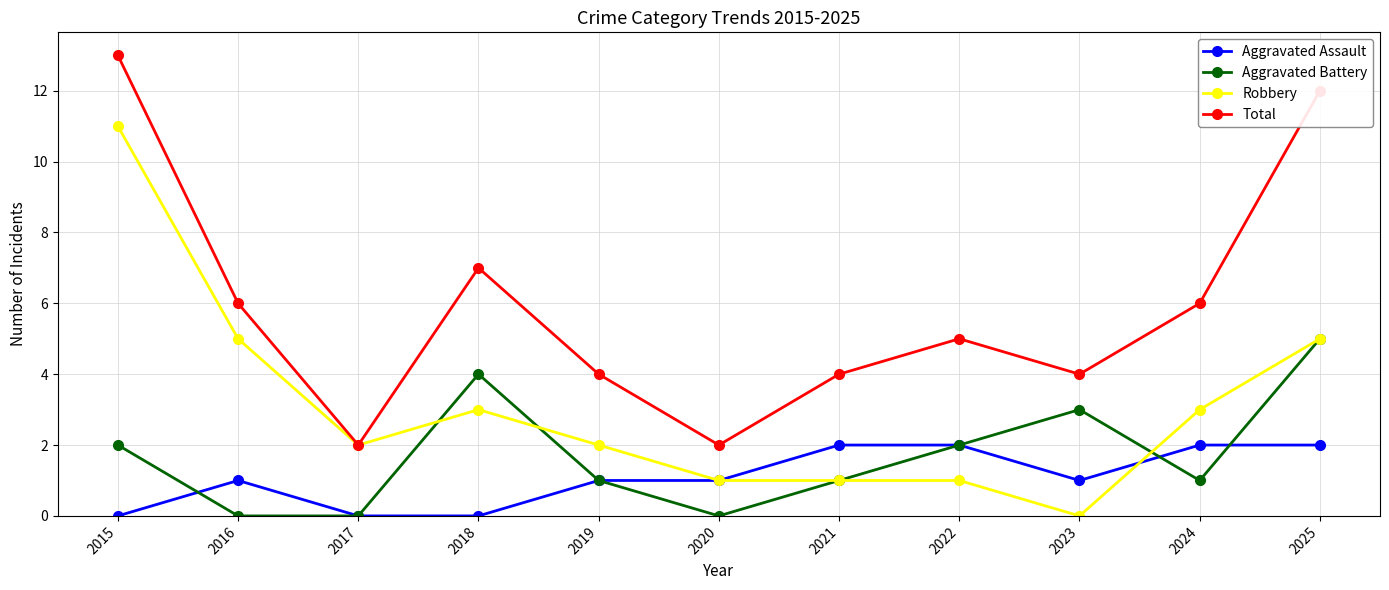

How many lines are shown in the chart?

4